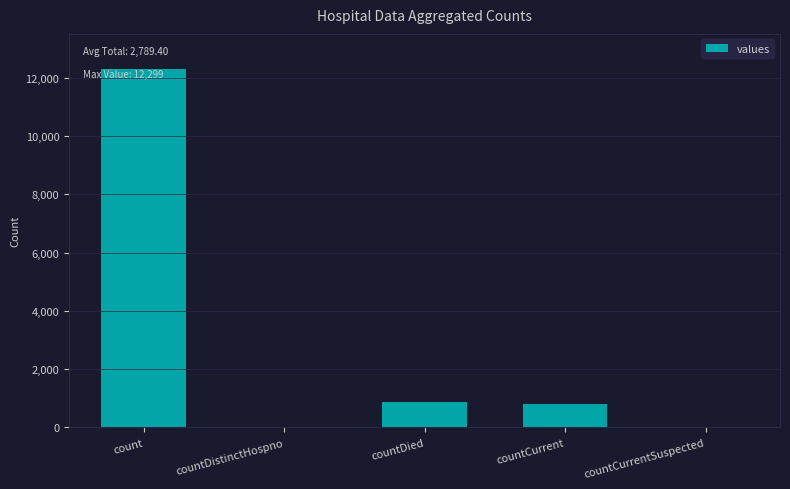

How many data points does each series have?

5